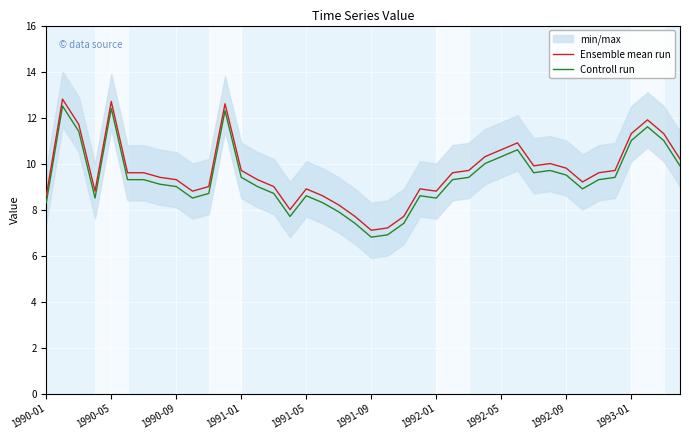

Which series has the widest spread of values?

Ensemble mean run